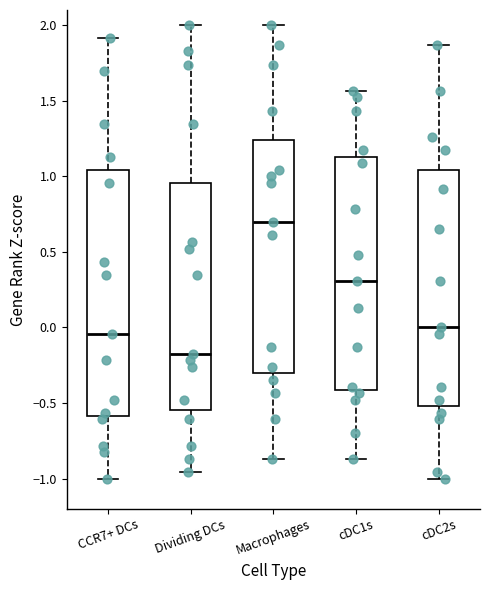

Where does the upper whisker of the box for cDC2s end on the y-axis? The values are not printed on the chart, so give them approximately, as read against the axis.

1.85